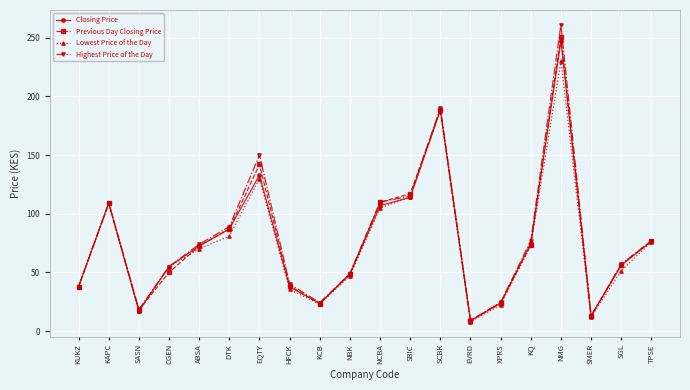

At how many categories does at least one series exceed 92?

6